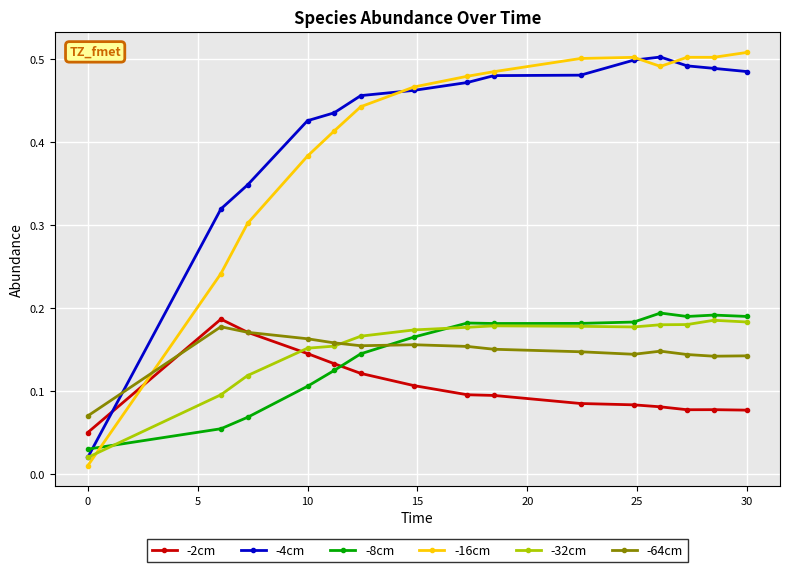

What are all the series names shown in the legend?

-2cm, -4cm, -8cm, -16cm, -32cm, -64cm